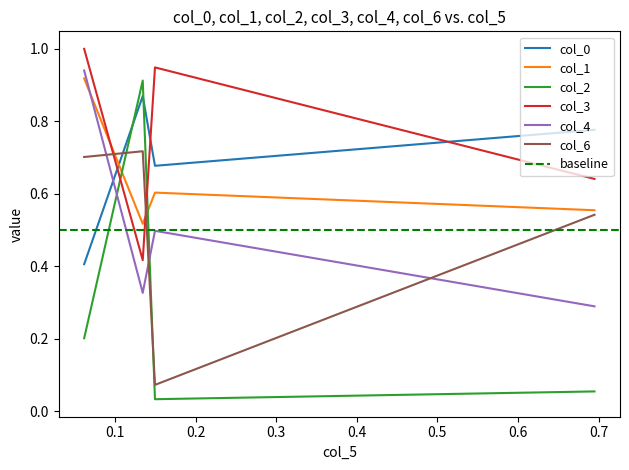

True or false: col_2 and col_0 intersect in this chart.

True